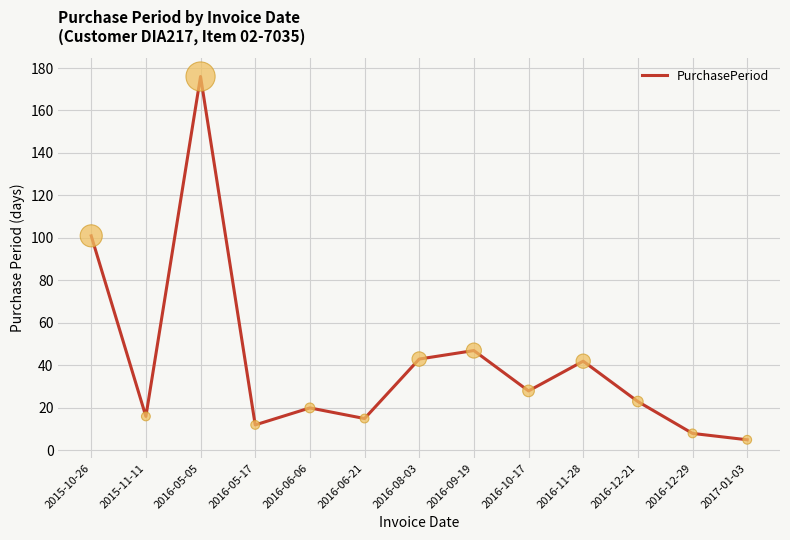

What is the ratio of the value at 2016-05-17 to the value at 2016-12-21?

0.5